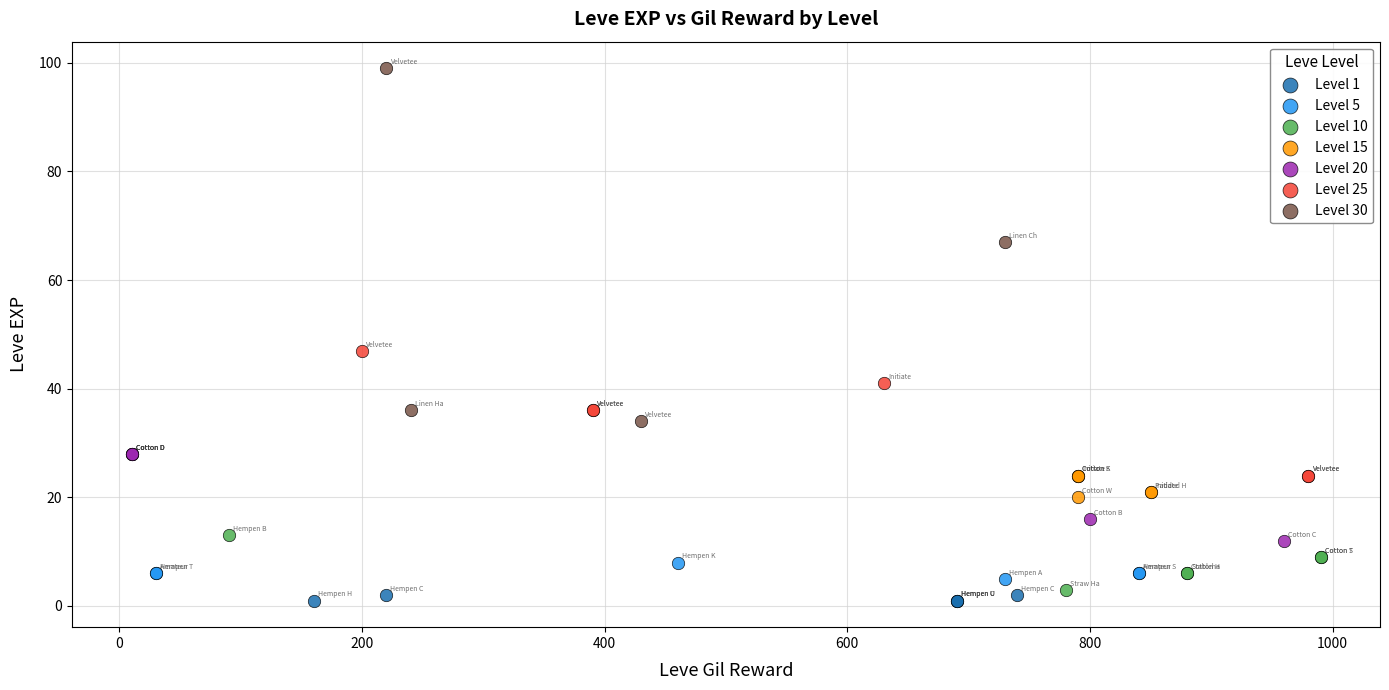

Which series reaches the maximum Y coordinate?

Level 30